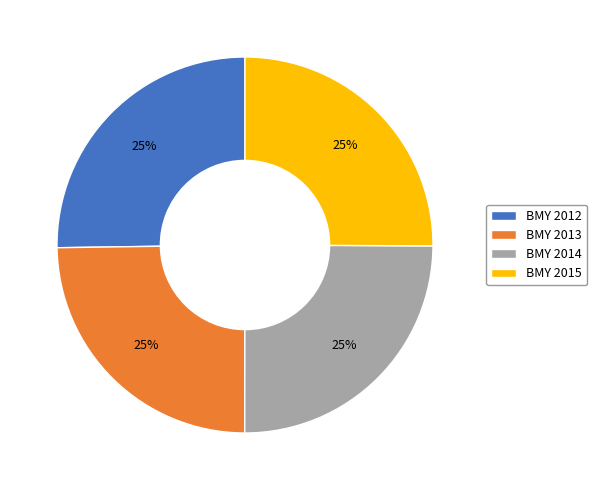

The BMY 2015 slice represents 25% of the pie. True or false?

True